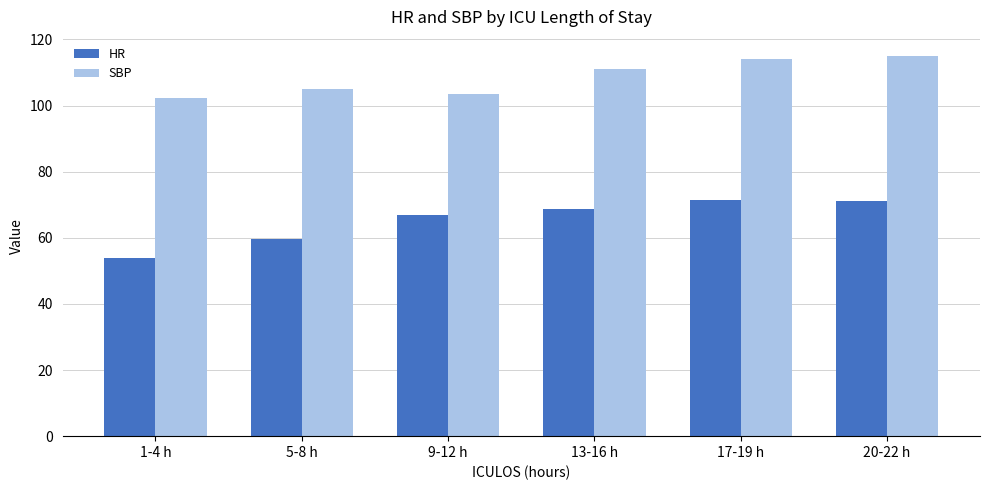

How many data points does each series have?

6